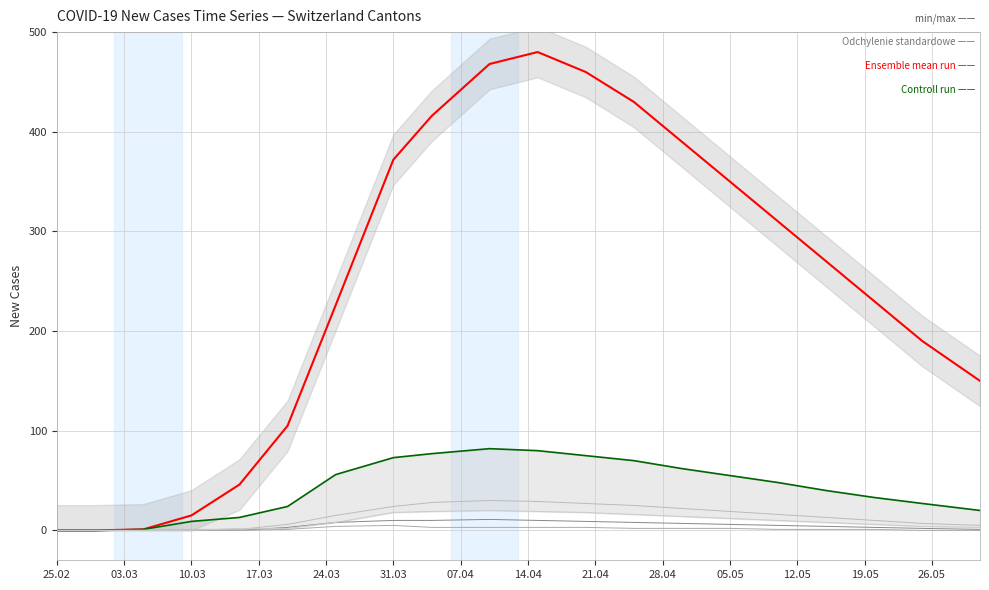

True or false: VS and Ensemble mean run intersect in this chart.

False